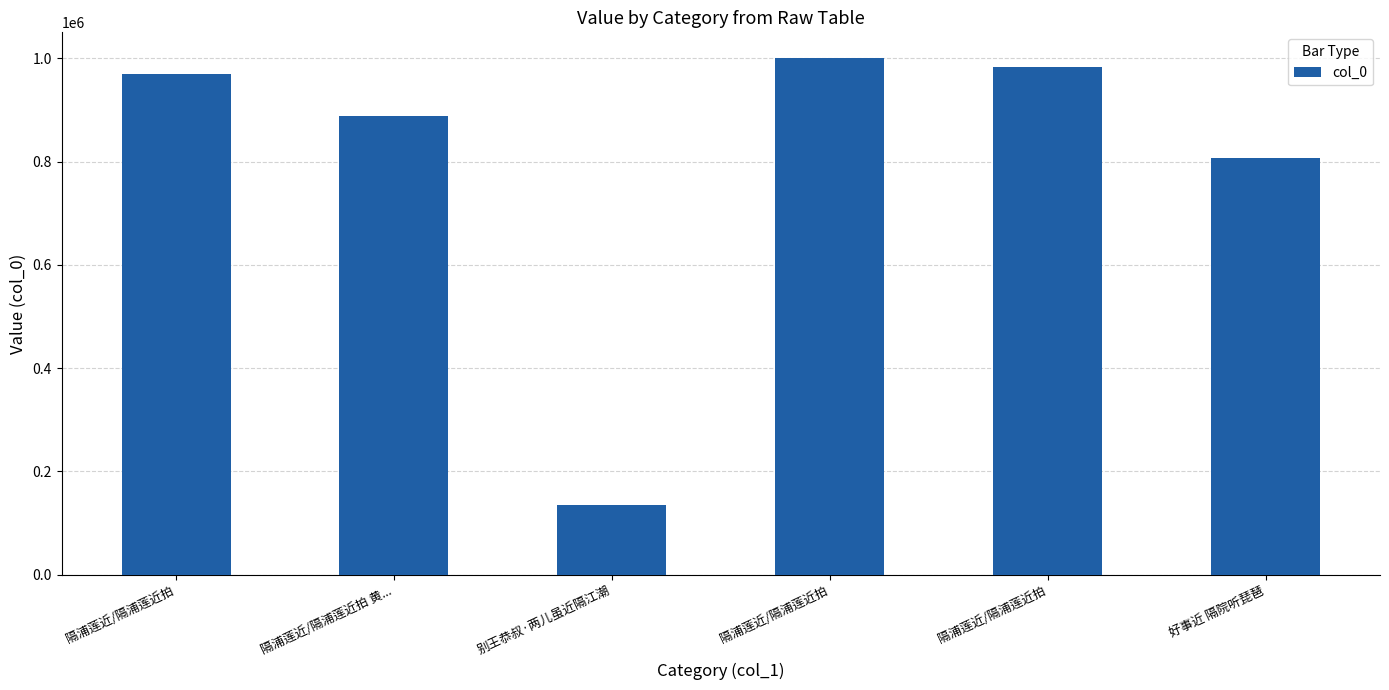

How many bars are there in total?

6